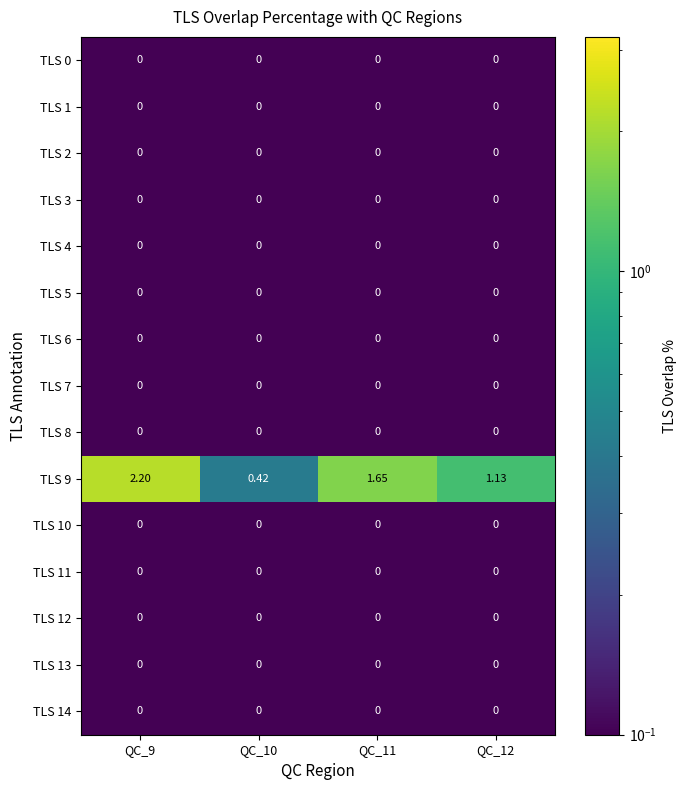

At which category is the sum across all series the highest?

QC_9